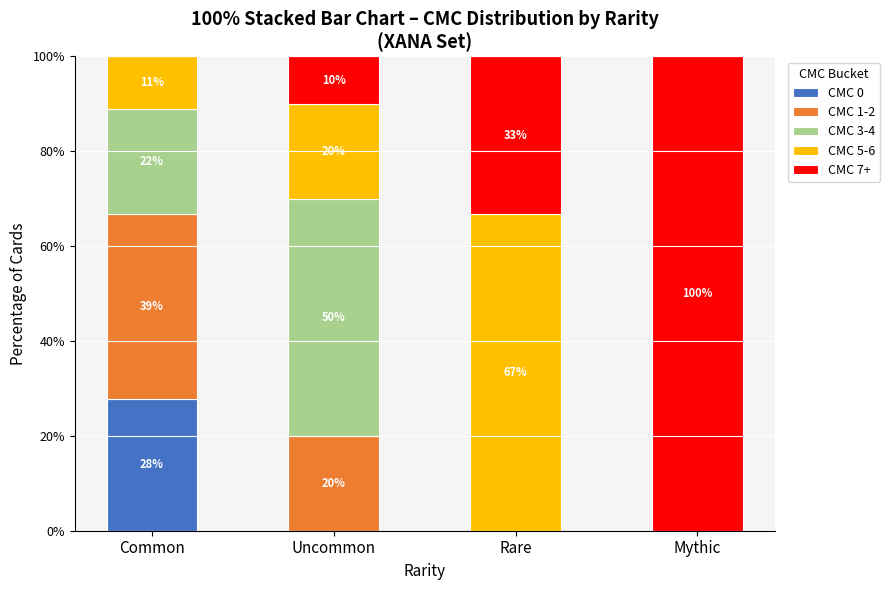

What is the highest value of the CMC 0 series?

27.8